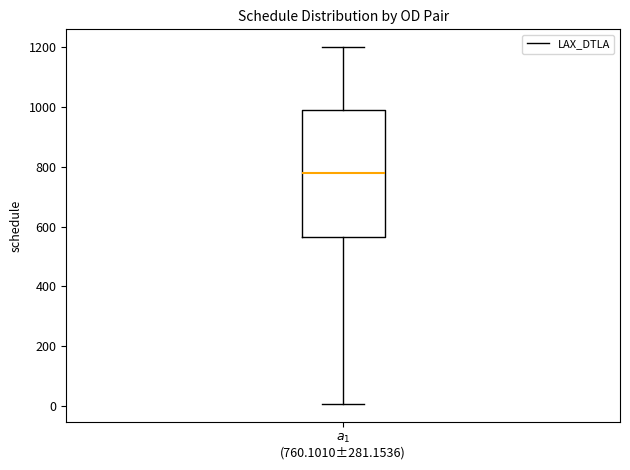

Read this box plot against the y-axis: the position of the median line, the range covered by the box, and the ends of both whiskers. The values are not printed on the chart, so give them approximately, as read against the axis.

median 780, box 560 to 980, whiskers 0 to 1200